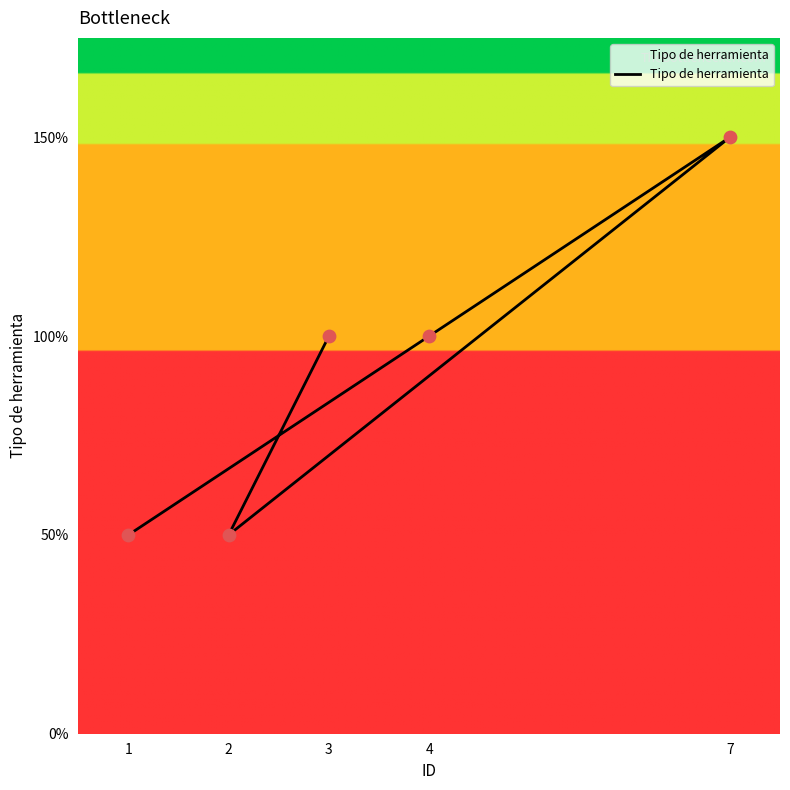

Approximately how many times larger is the value at 3 compared to 2?

2.0